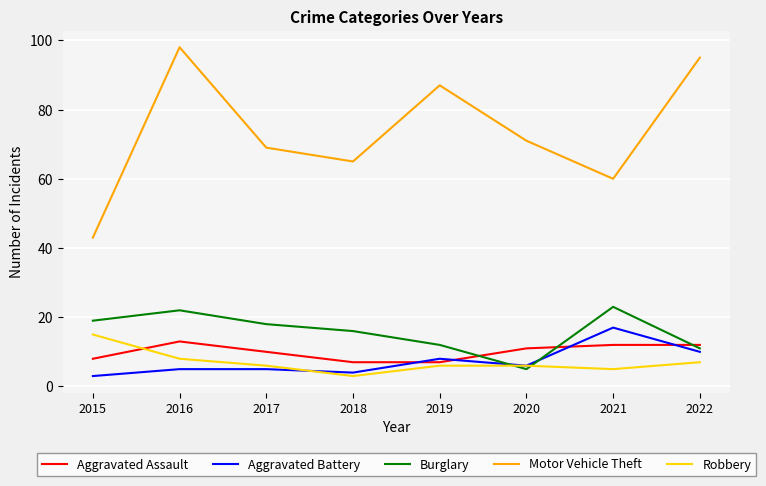

What is the sum of all Burglary values?

126